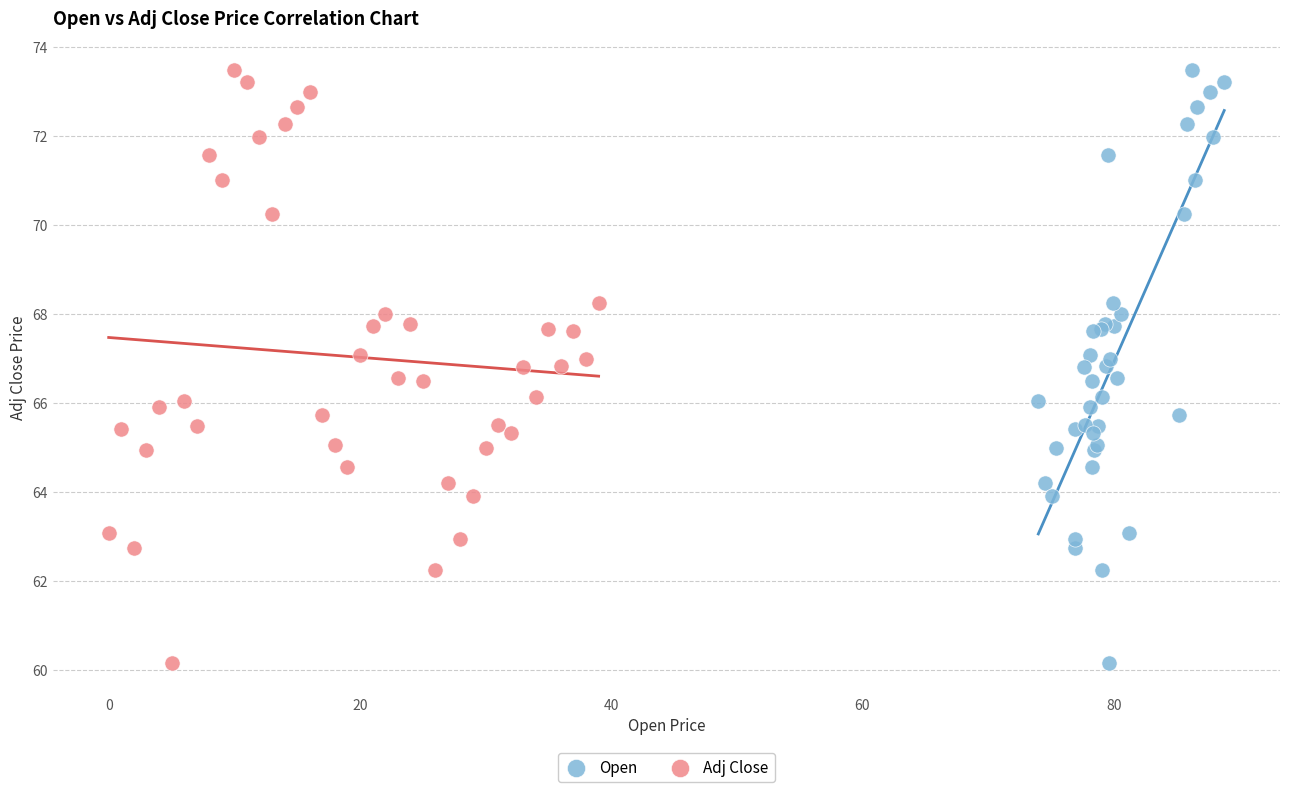

What are all the series names shown in the legend?

Open, Adj Close